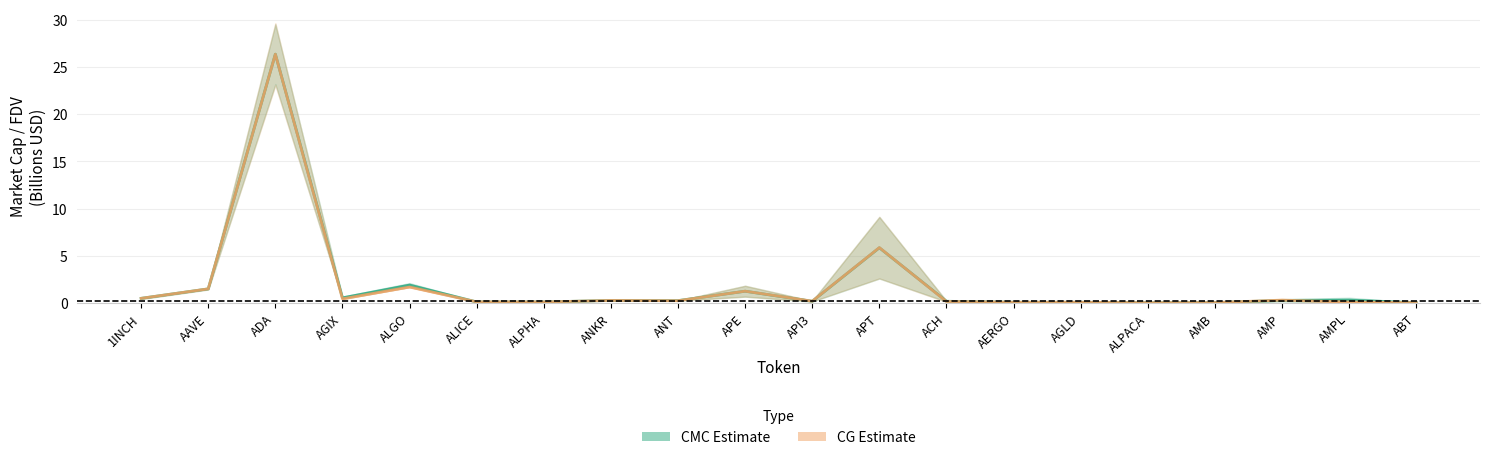

True or false: CMC Estimate and CG Estimate intersect in this chart.

True